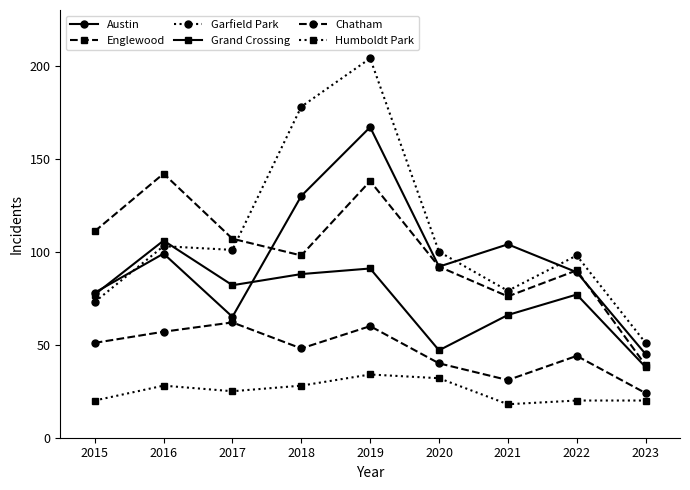

Is this an area chart (filled region under the line)?

No